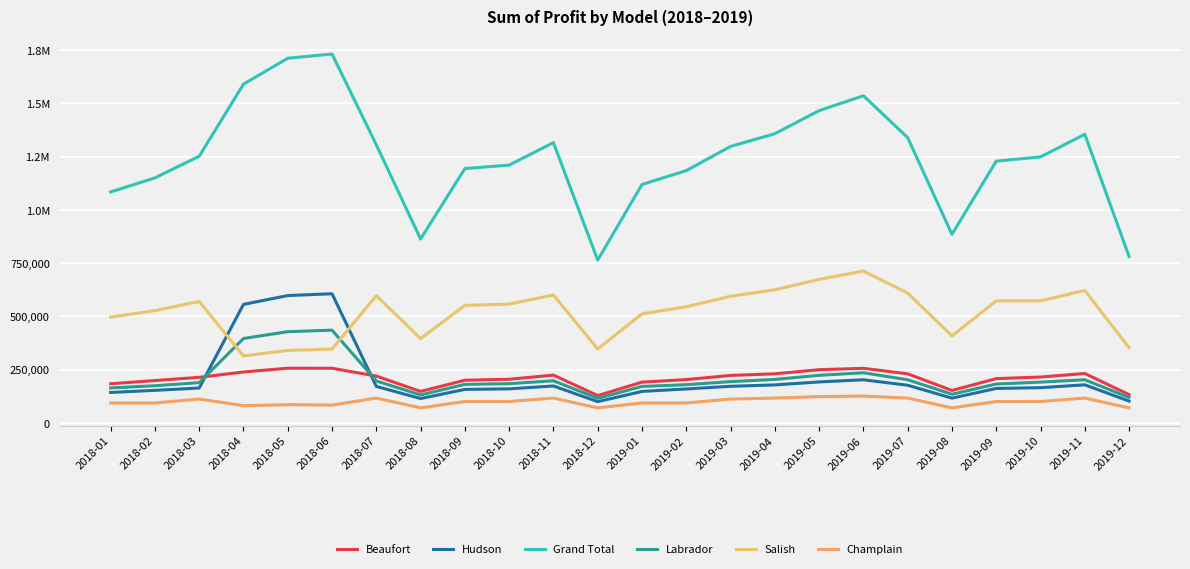

The value of Labrador at 2019-01 is 172000.0. True or false?

True